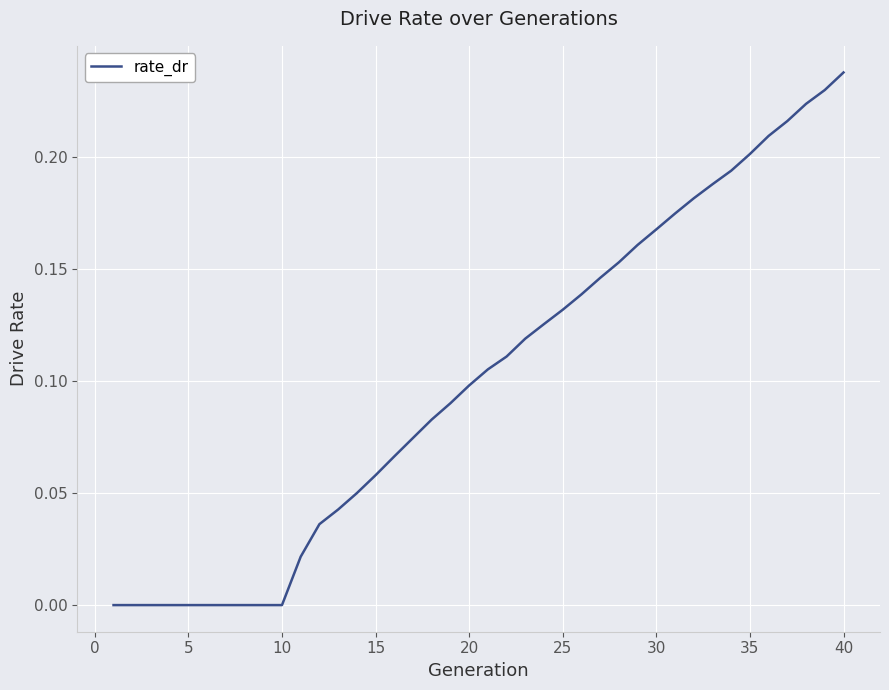

How many lines are shown in the chart?

1